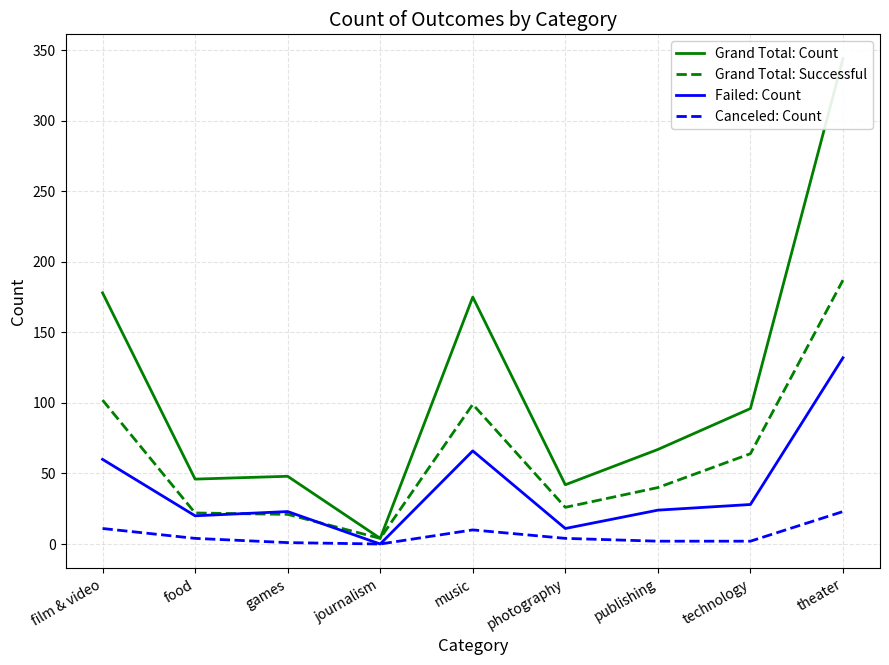

What is the difference between the second highest and minimum values in the Failed: Count series?

66